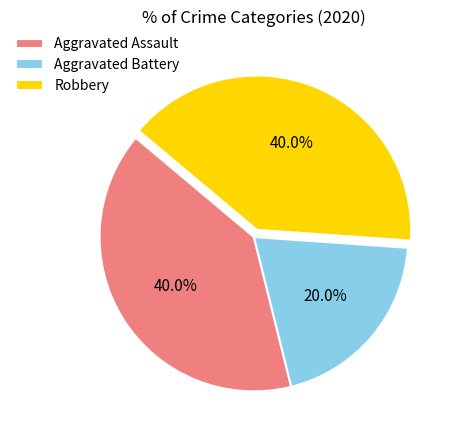

Which slice is the smallest?

Aggravated Battery